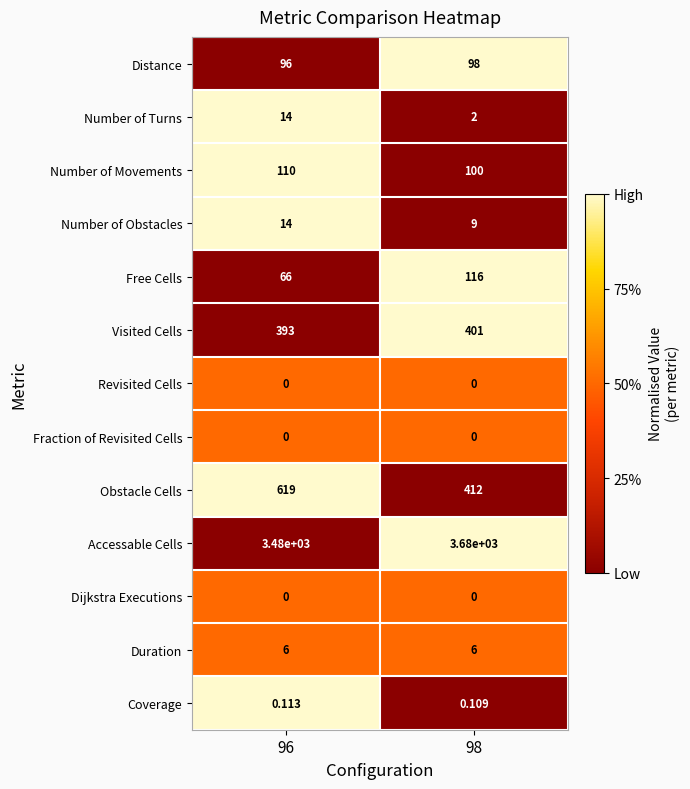

Which series has the largest range (max minus min)?

Obstacle Cells